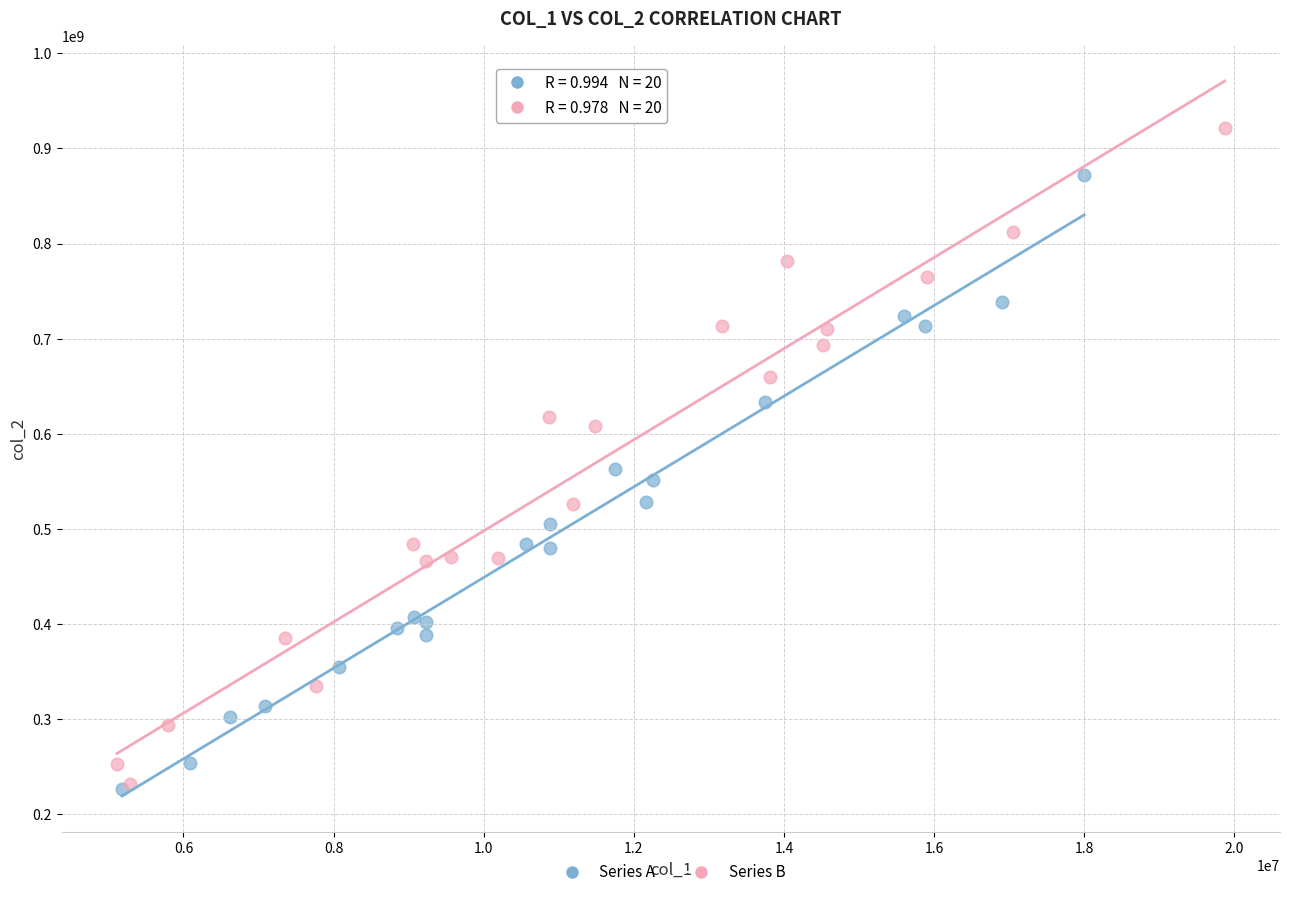

Which series reaches the maximum Y coordinate?

Series B